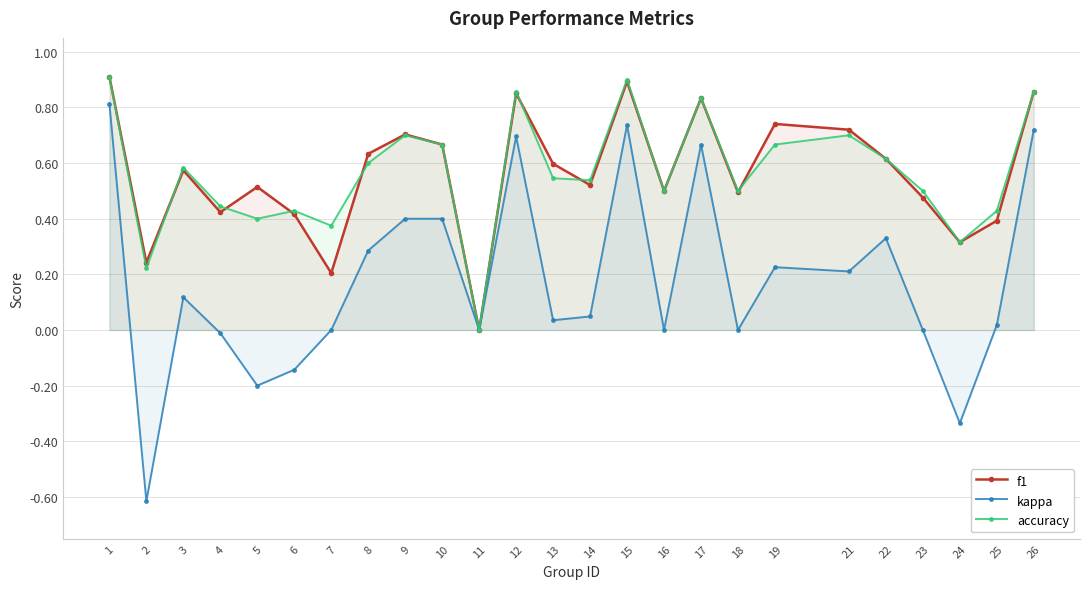

Which label corresponds to the largest value in the chart?

1